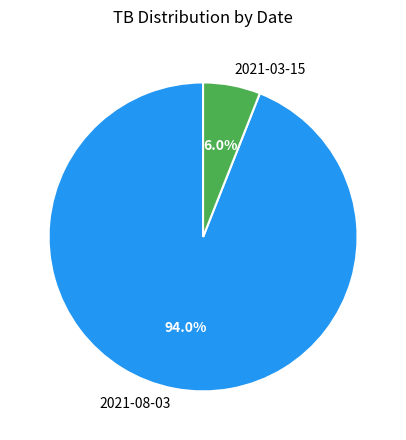

The 2021-08-03 slice represents 82% of the pie. True or false?

False